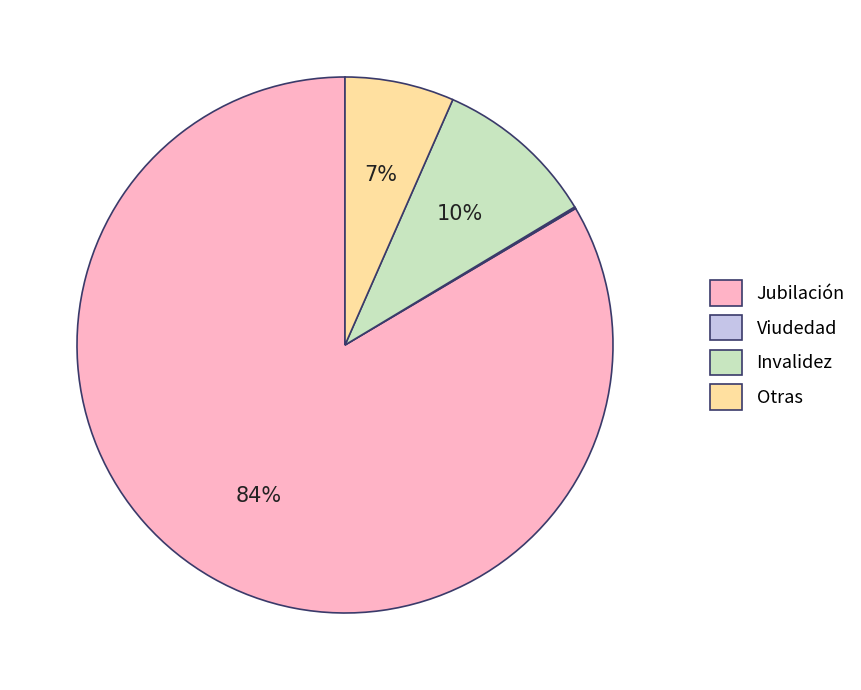

Combined, do Jubilación and Otras account for over 50%?

Yes